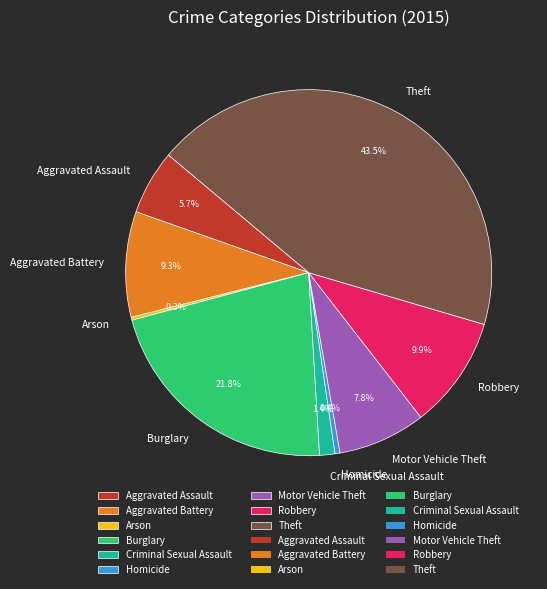

Which slice is the largest?

Theft